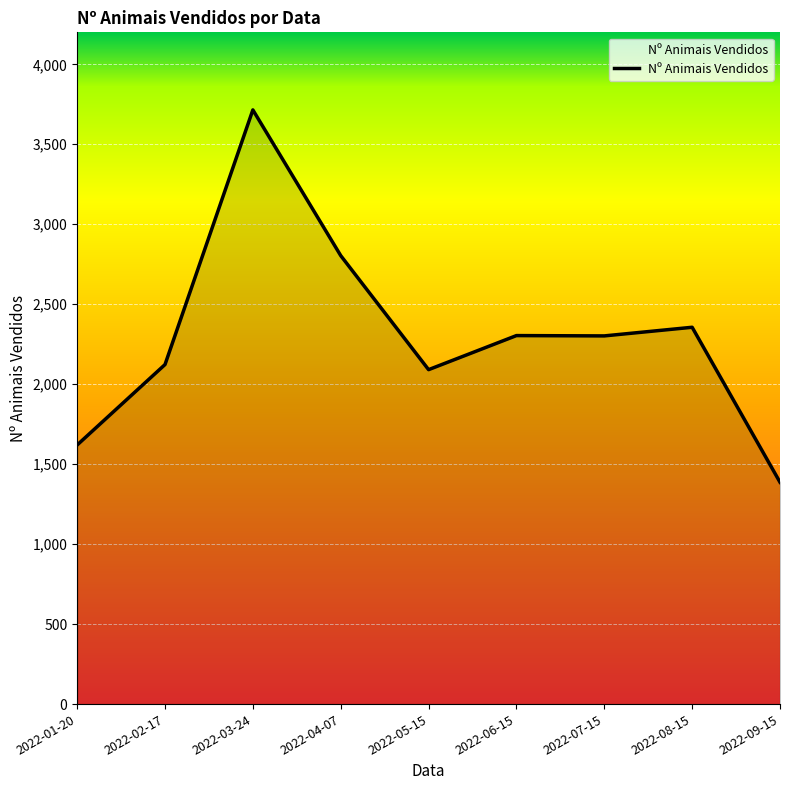

What is the smallest value displayed?

1387